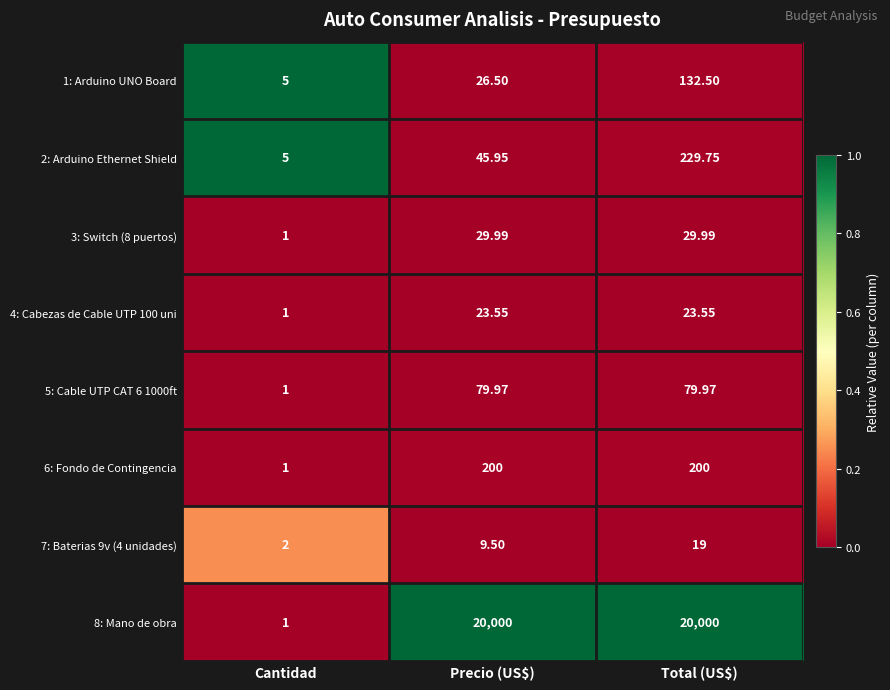

At which label is 3: Switch (8 puertos) closest to 15?

Cantidad